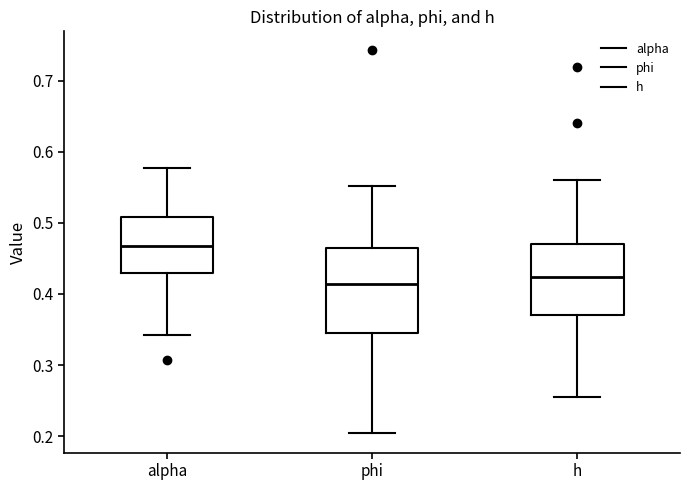

Reading left to right, transcribe this box plot: for each box, give where its median line is, the range the box spans, and where its two whiskers end, as read against the y-axis. The values are not printed on the chart, so give them approximately, as read against the axis.

alpha: median 0.47, box 0.43 to 0.51, whiskers 0.34 to 0.58
phi: median 0.41, box 0.35 to 0.46, whiskers 0.20 to 0.55
h: median 0.42, box 0.37 to 0.47, whiskers 0.26 to 0.56